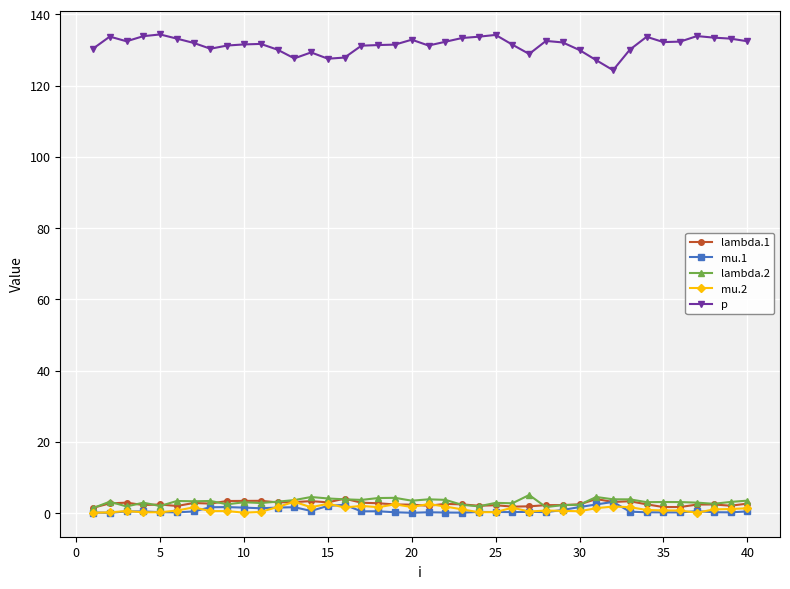

What is the sum of all lambda.2 values?

126.8